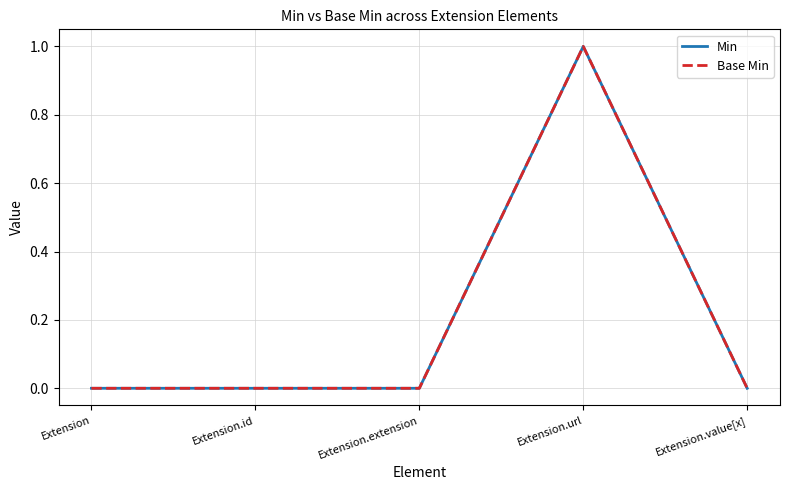

The value of Min at Extension.url is 1. True or false?

True